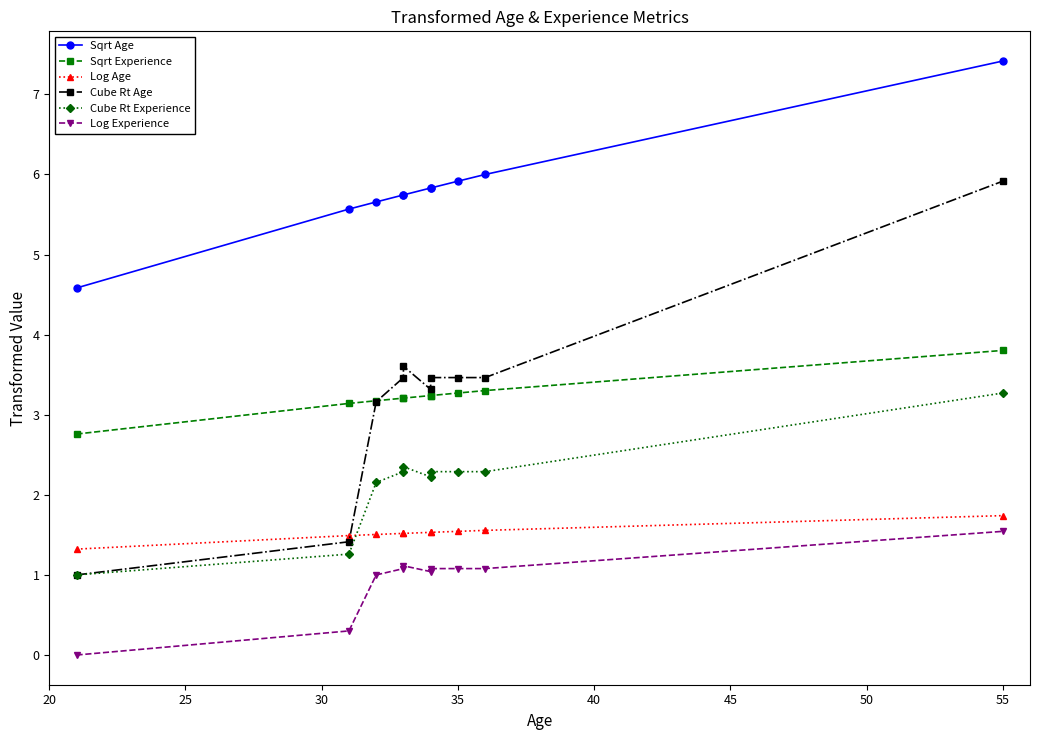

Which series changed the most between 35 and 40?

Cube Rt Age